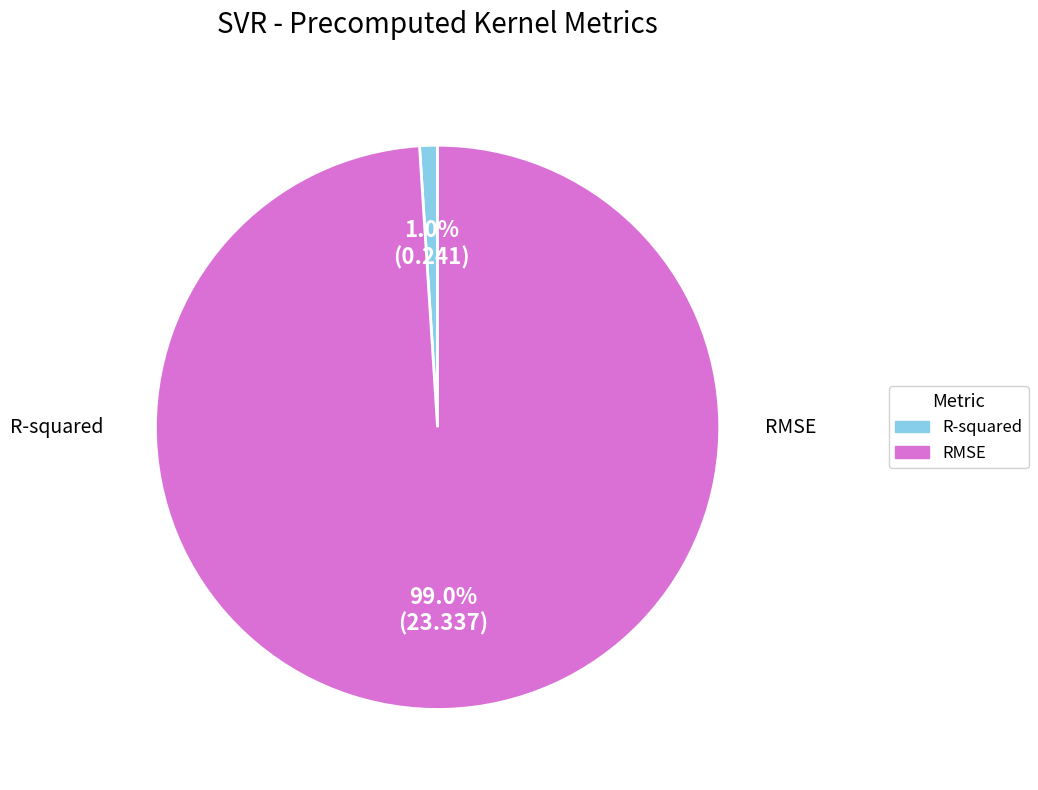

Is it true that RMSE is 99% of the pie?

True